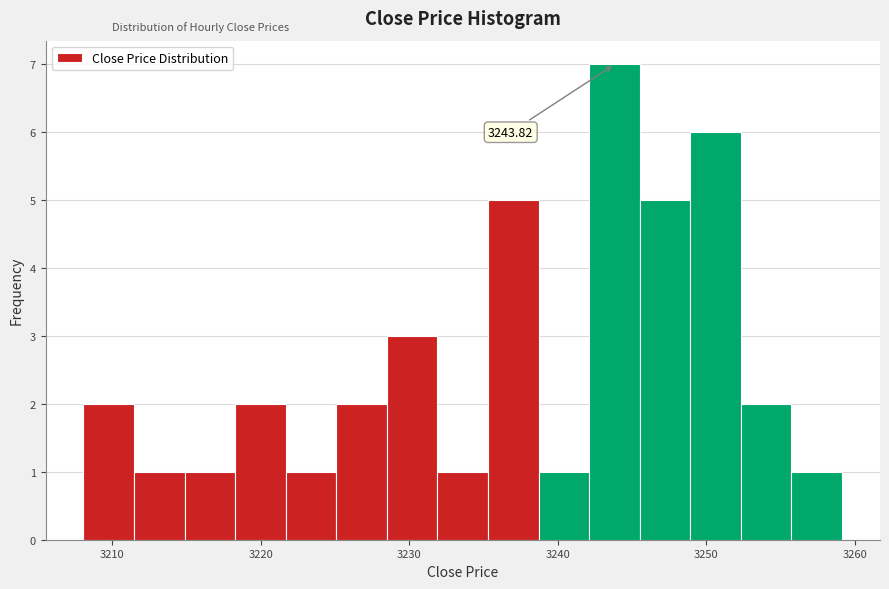

Read against the x-axis, roughly where is the centre of the tallest bar?

3244